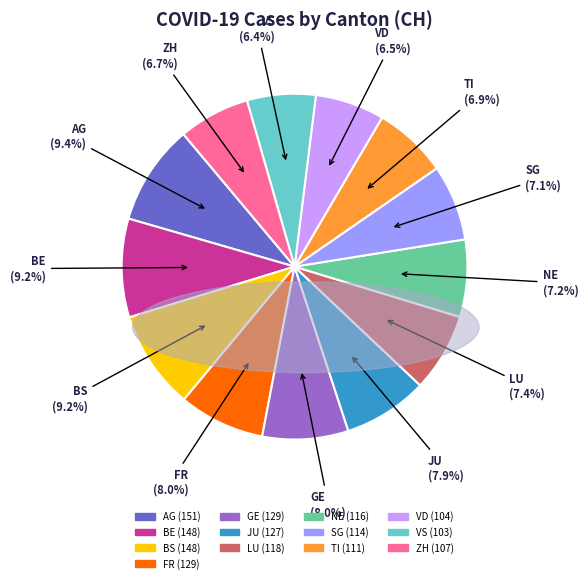

Is it true that VS is 18% of the pie?

False